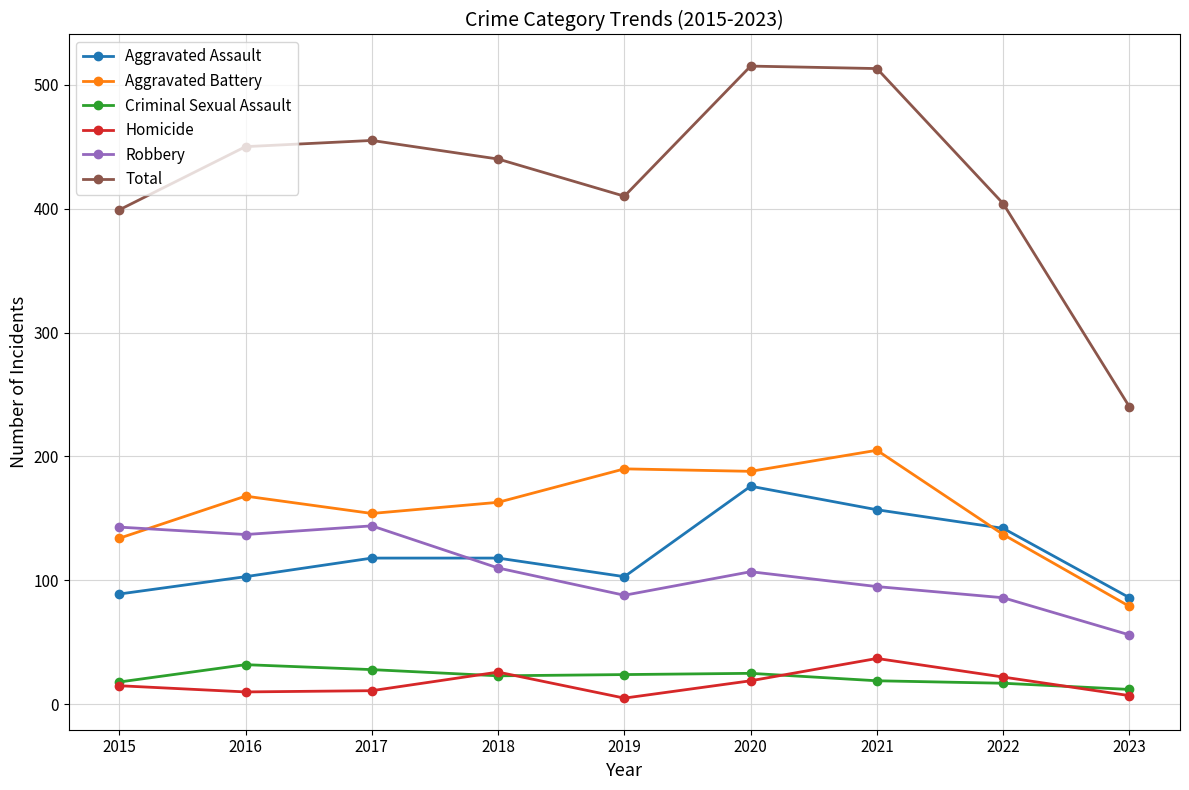

Rank the series at 2022 from highest to lowest value.

Total, Aggravated Assault, Aggravated Battery, Robbery, Homicide, Criminal Sexual Assault